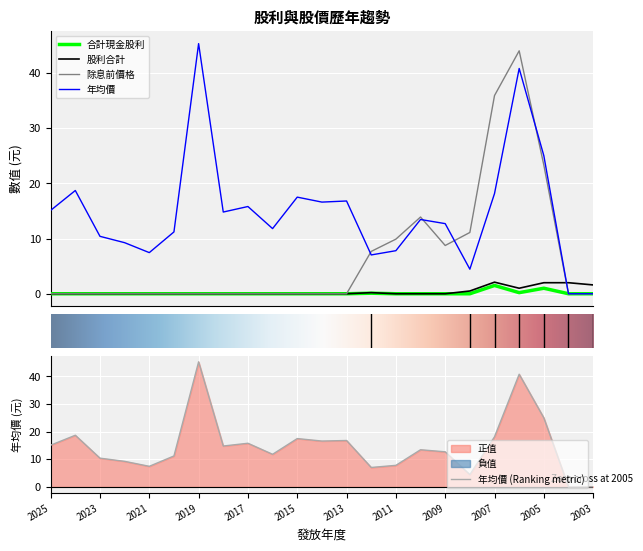

What is the sum of all 年均價 values?

340.1